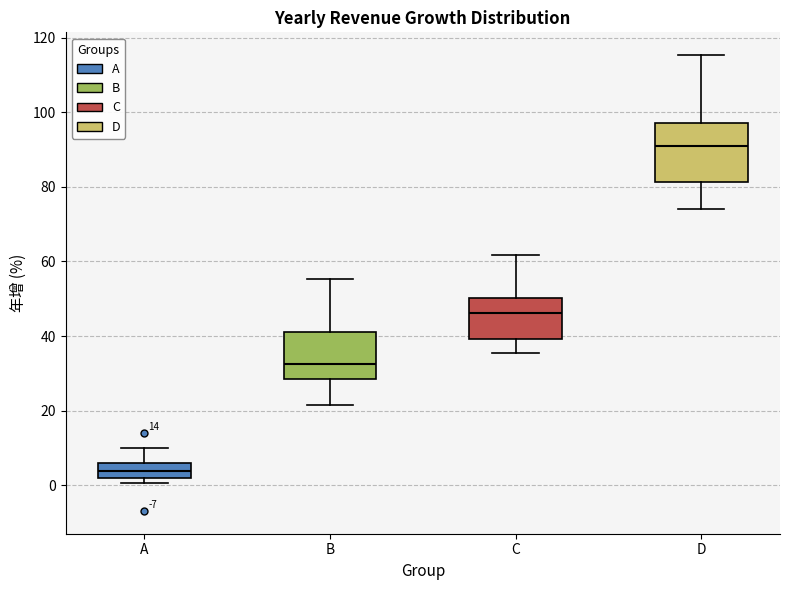

Which box's median line is the lowest?

A